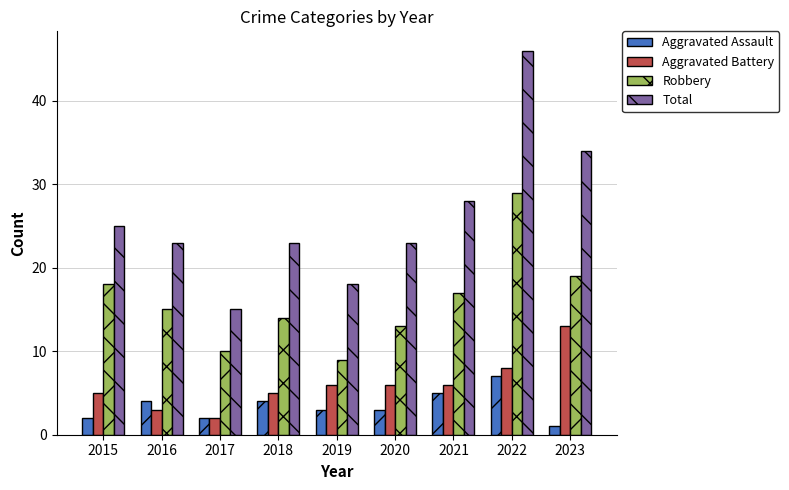

What is the difference between the Total values at 2023 and 2016?

11